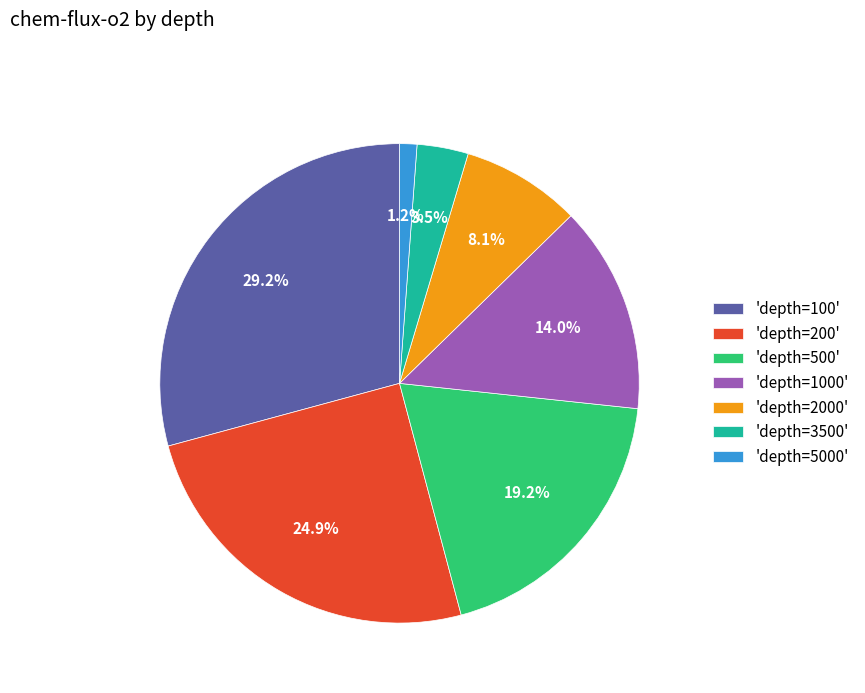

Between 'depth=100' and 'depth=1000', which is larger?

'depth=100'